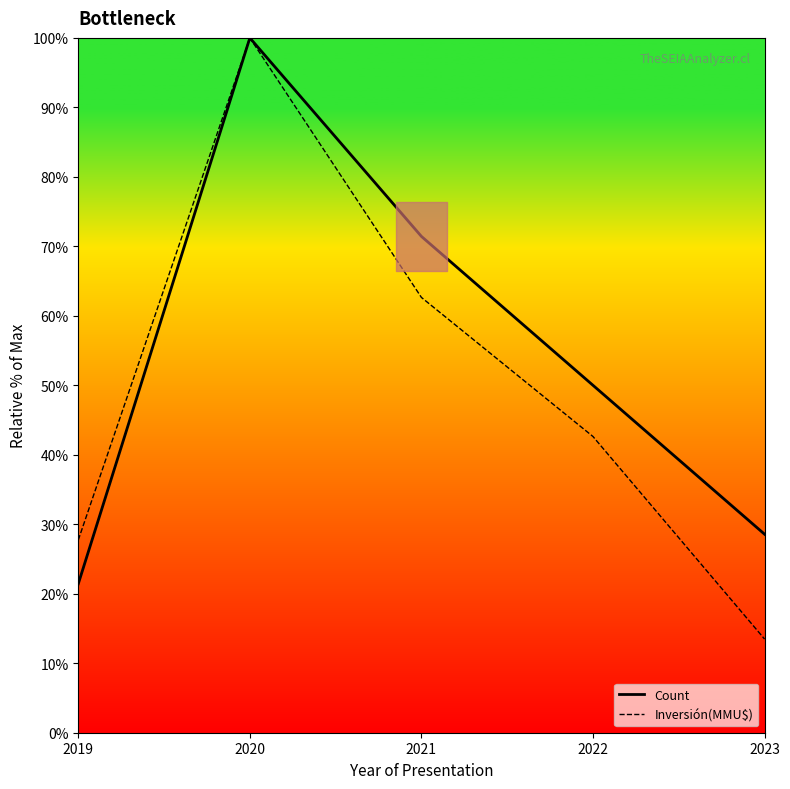

Between 2021 and 2023, which is larger?

2021